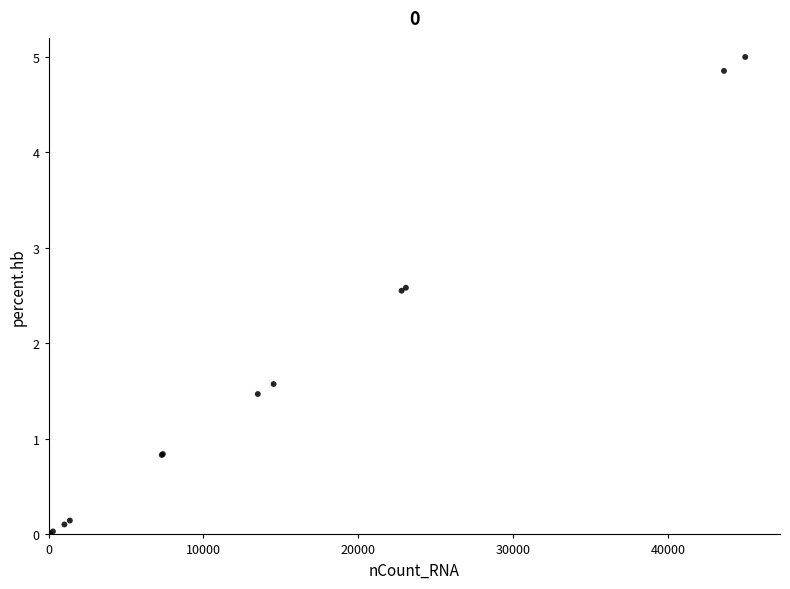

What Y value in the scatter plot is closest to 2?

1.6